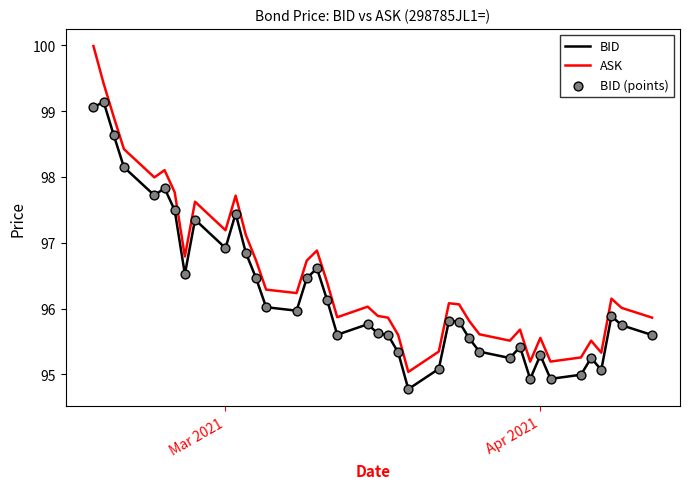

Which series has the largest range (max minus min)?

ASK